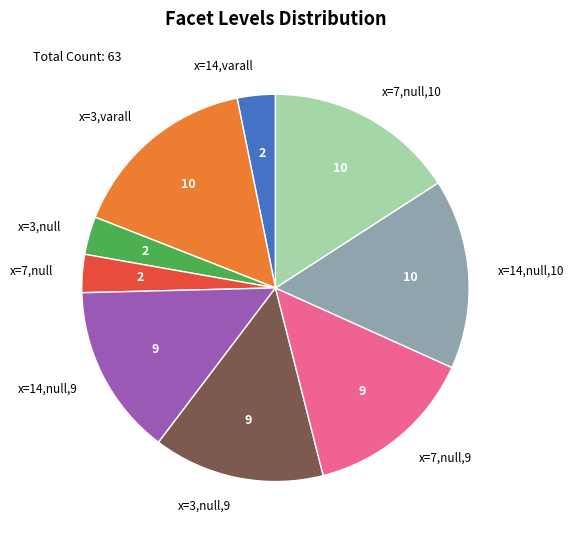

Count the number of slices in the pie.

9